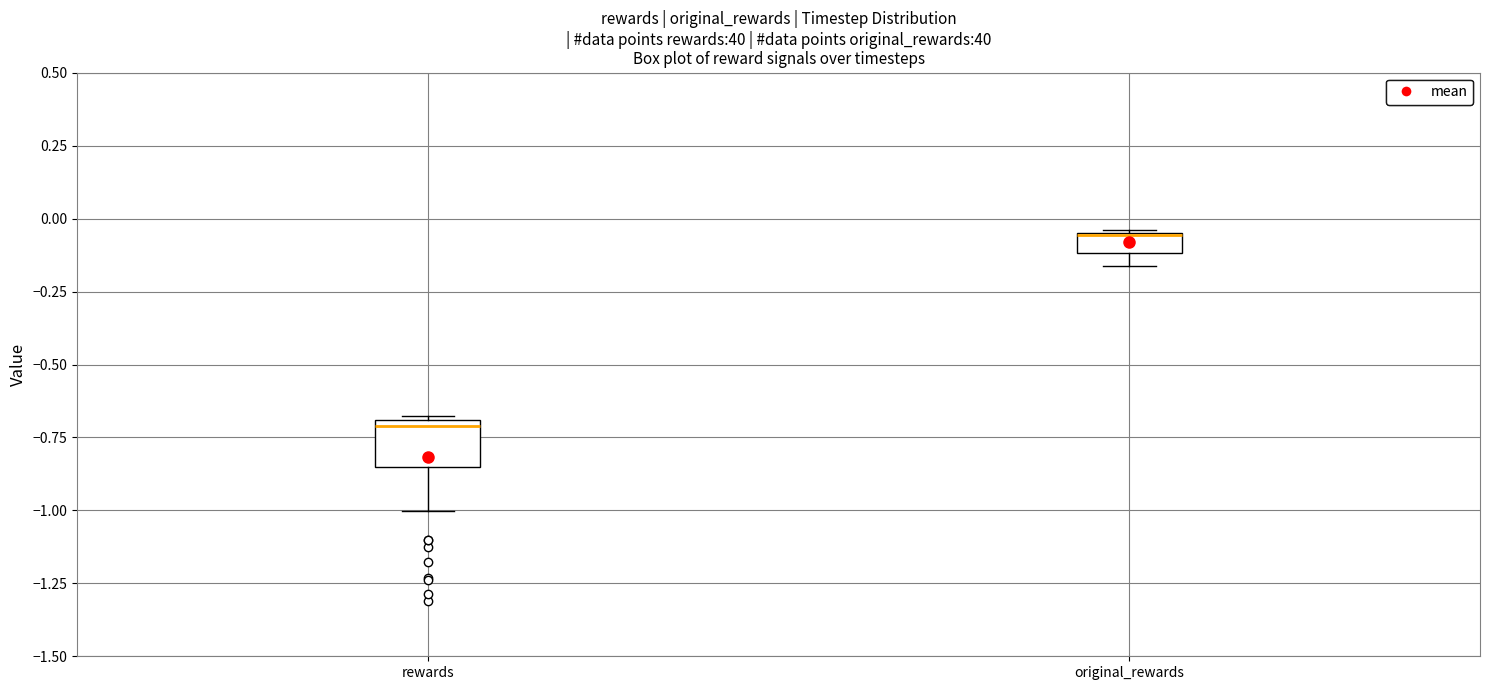

Where is the lower edge of the box for original_rewards on the y-axis? The values are not printed on the chart, so give them approximately, as read against the axis.

-0.10